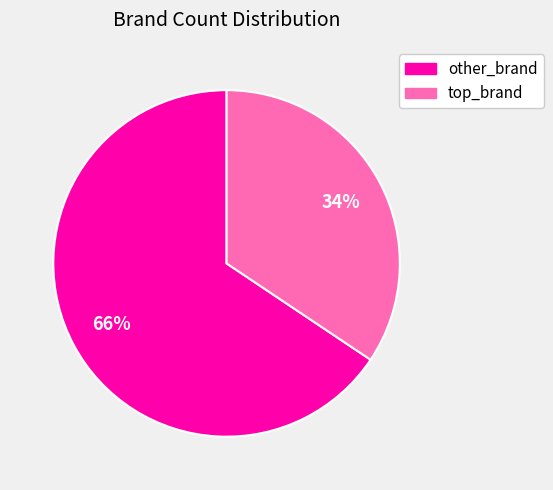

To the nearest percent, what portion does top_brand represent?

34%